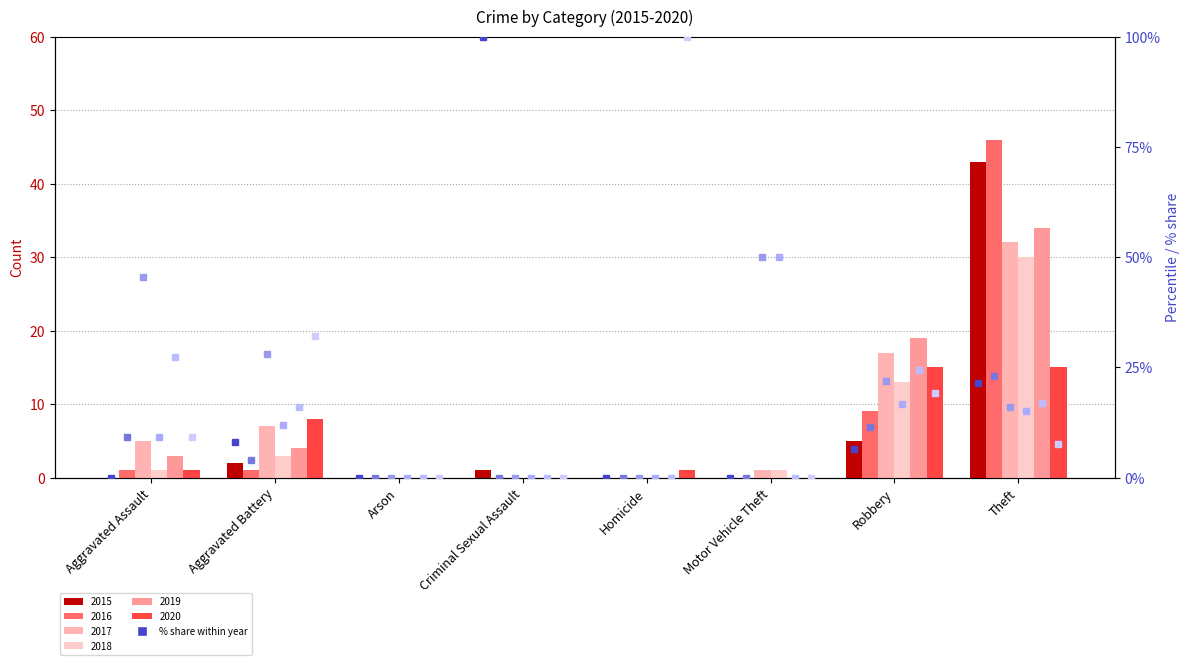

At which label does 2019 % reach its peak?

Aggravated Assault